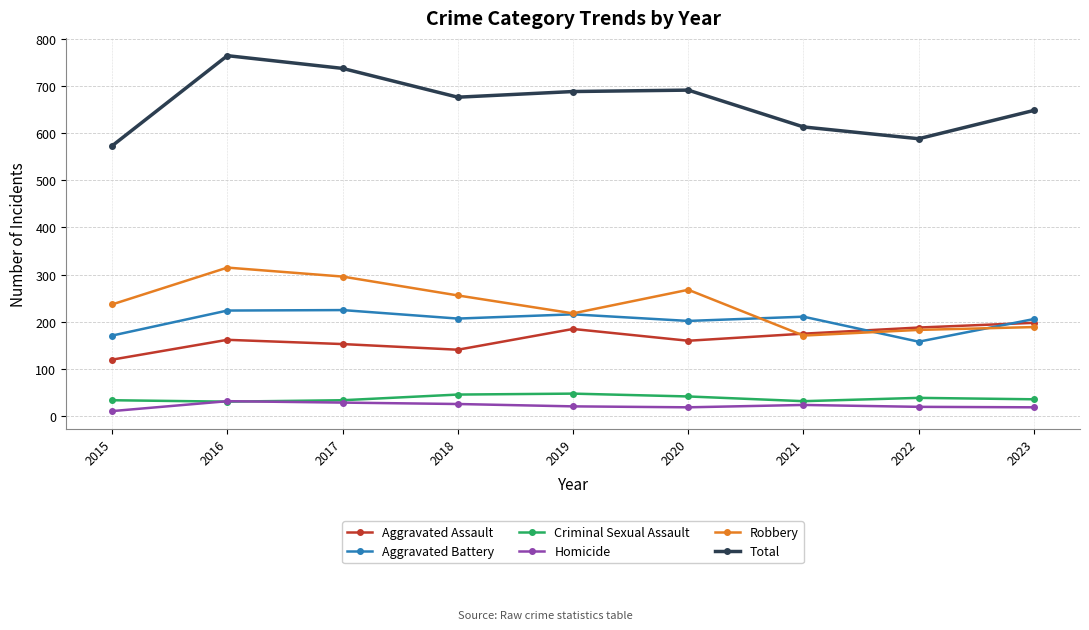

True or false: Aggravated Battery has more than 1 points higher than both neighbors.

True